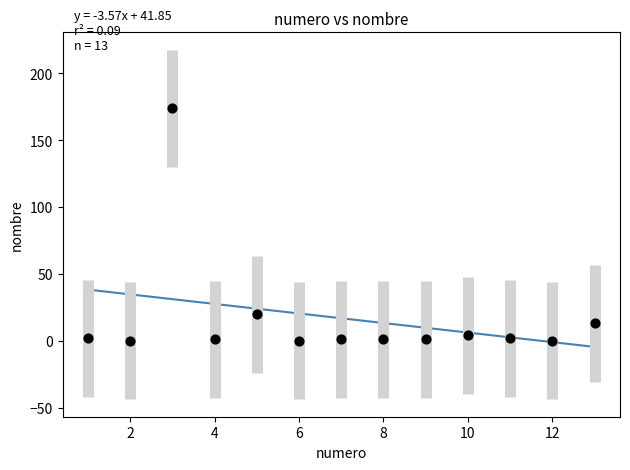

What is the range of X values (max minus min)?

12